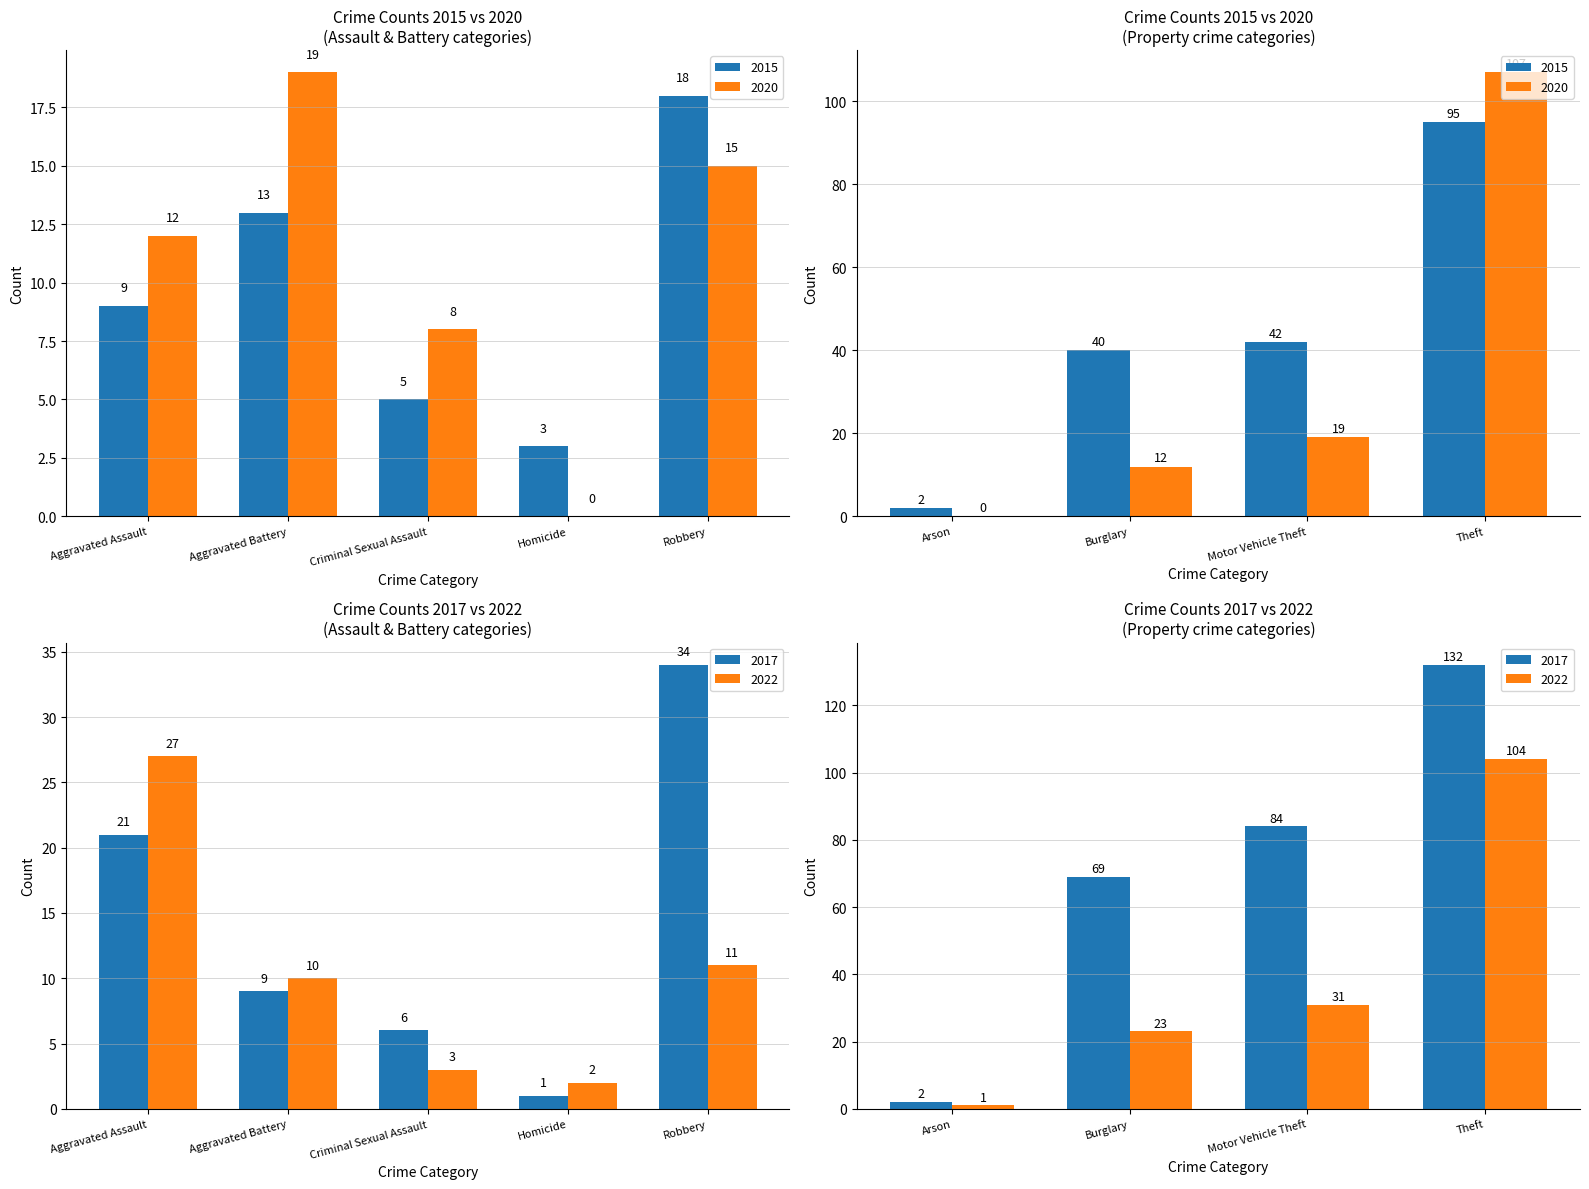

What is the value of the 2020 bar at the 2nd from the left?

19